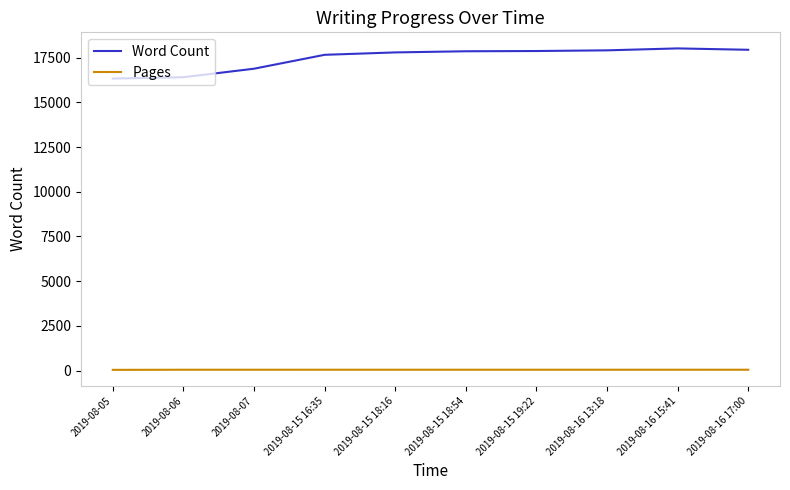

Is the value of Pages at 2019-08-15 18:54 greater than the value of Word Count at 2019-08-15 19:22?

No